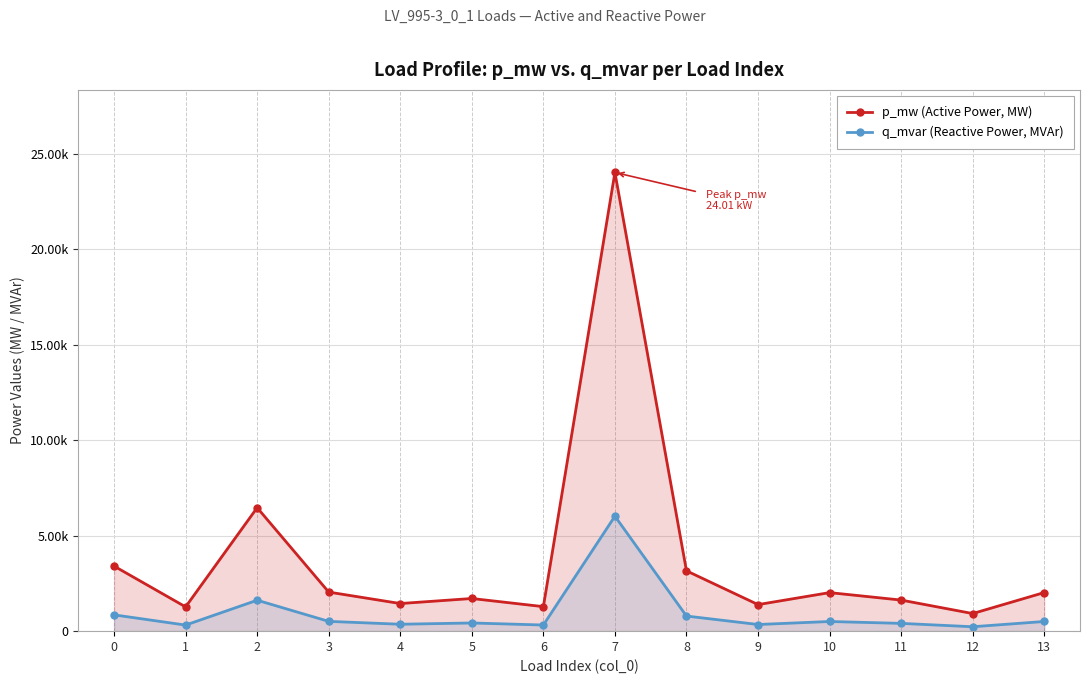

Which has a higher value, 2 or 5?

2